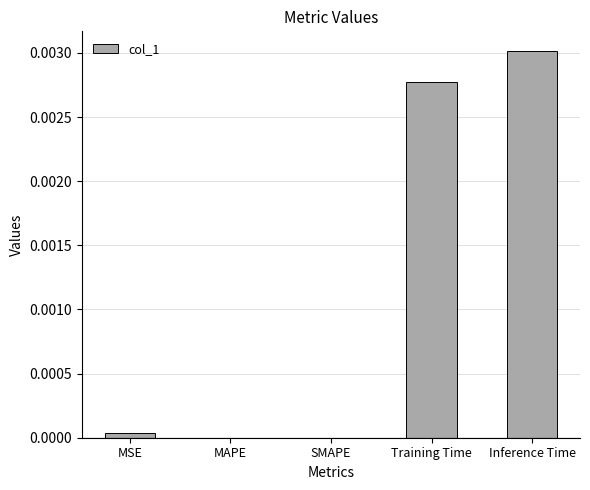

True or false: the data shows 0.0 at SMAPE.

True